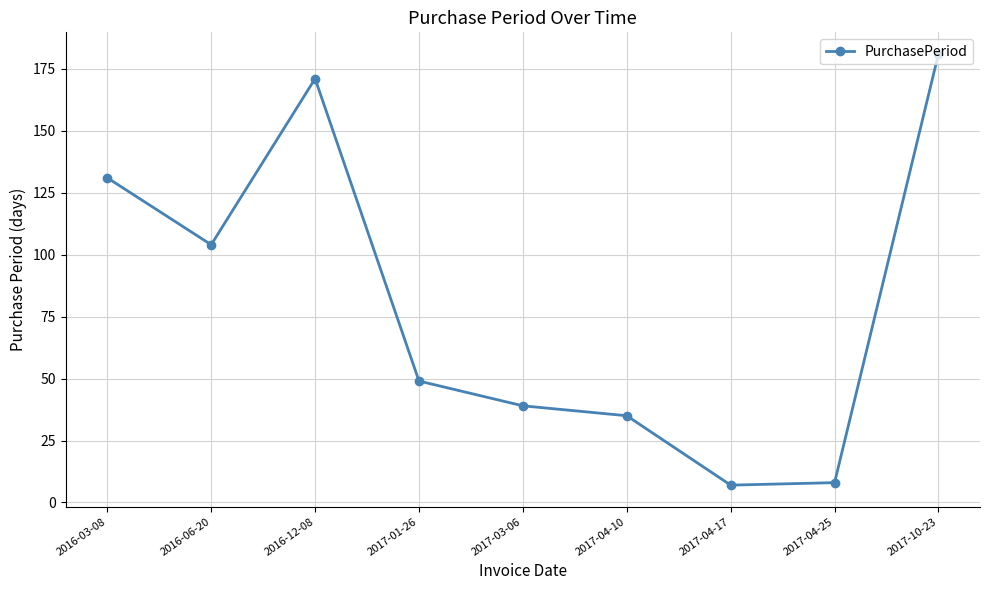

What is the change in value from 2017-04-17 to 2017-04-25?

+1